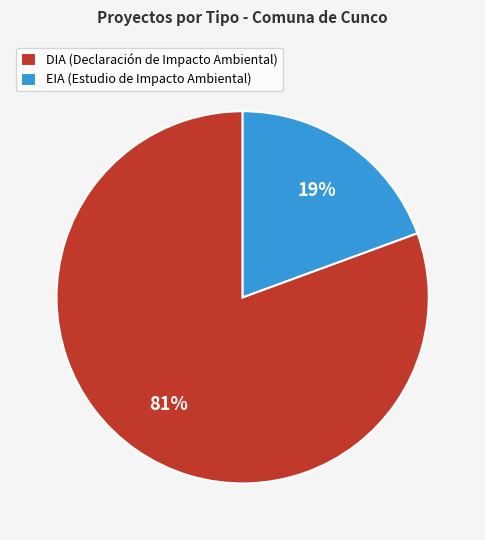

To the nearest percent, what percentage of the pie is EIA?

19%